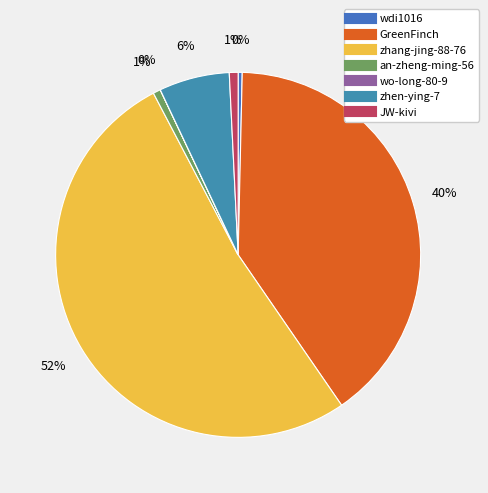

How many slices are in this pie chart?

7